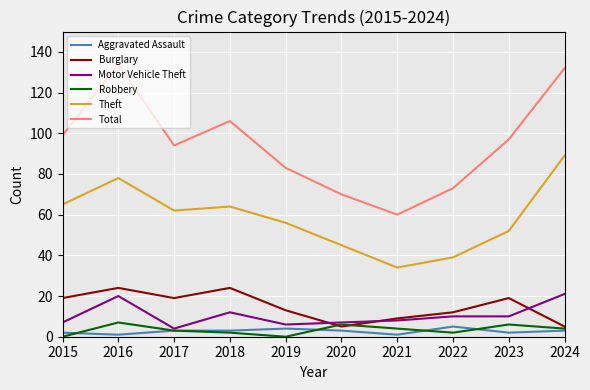

What is the difference between the second highest and second lowest values in the Aggravated Assault series?

3